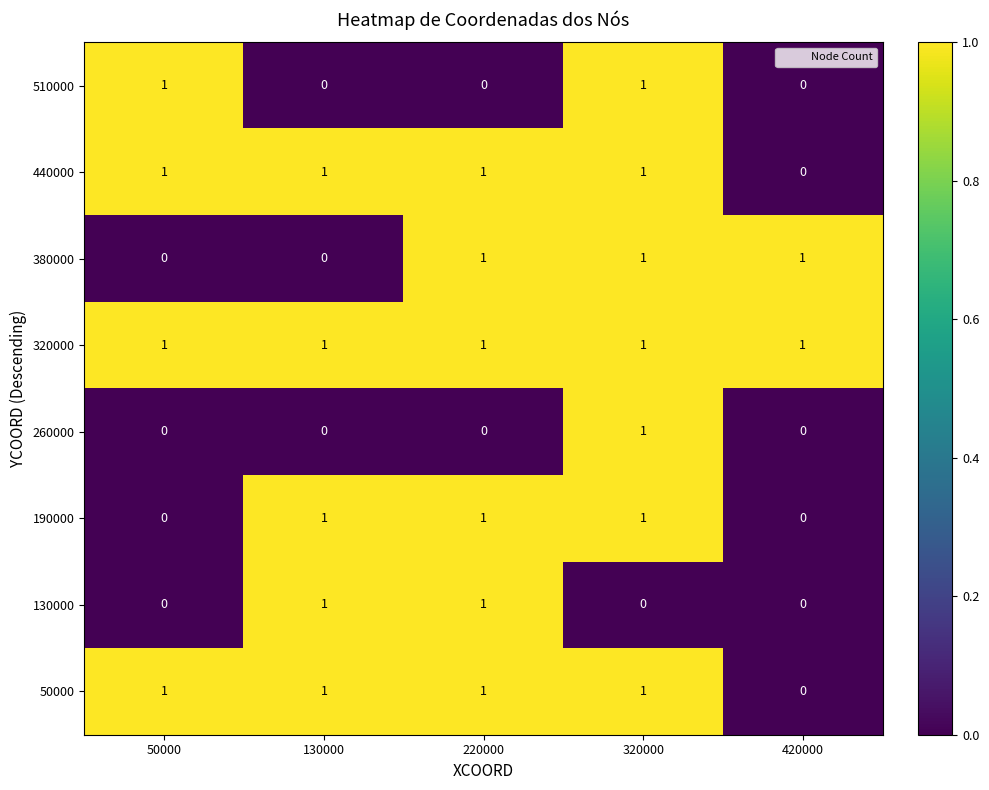

True or false: 130000 has a value of 0 at 50000.

True